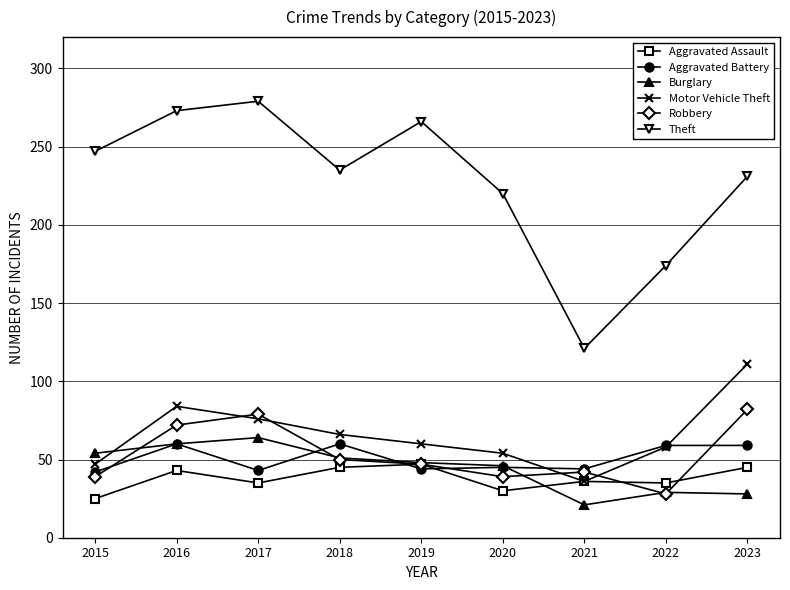

Which label corresponds to the largest value in the chart?

2017